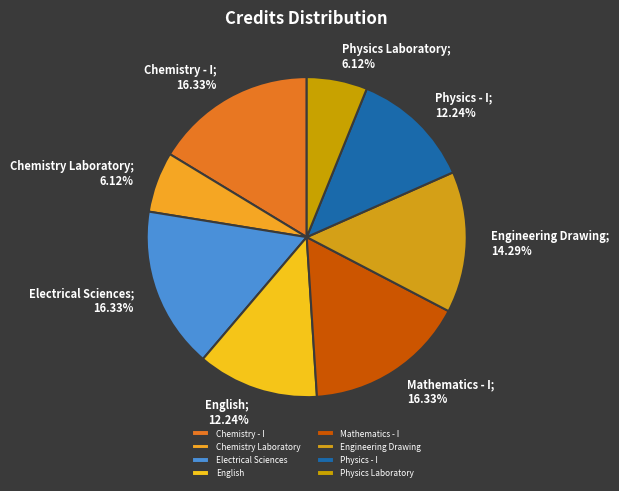

Is it true that Chemistry Laboratory is 15% of the pie?

False